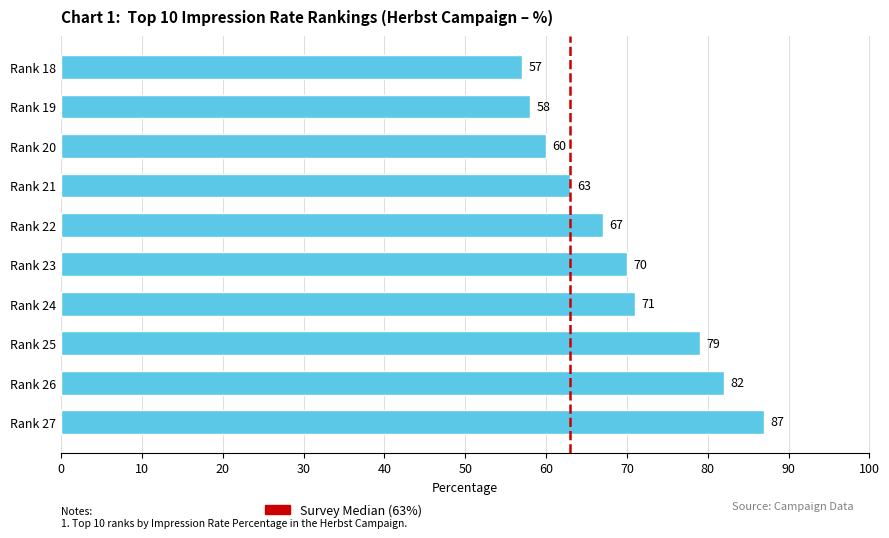

Rank the categories by value from lowest to highest.

Rank 18, Rank 19, Rank 20, Rank 21, Rank 22, Rank 23, Rank 24, Rank 25, Rank 26, Rank 27